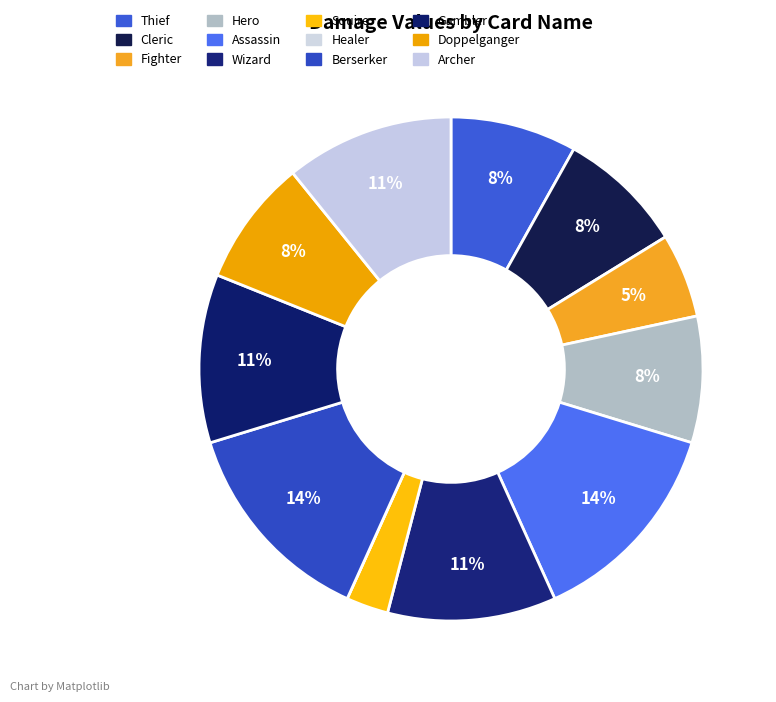

True or false: Cleric accounts for 22% of the total.

False